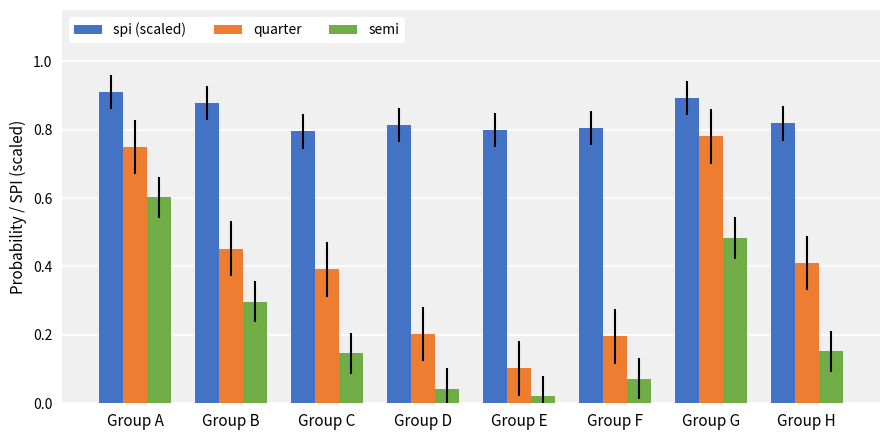

At which category is the sum across all series the highest?

Group A